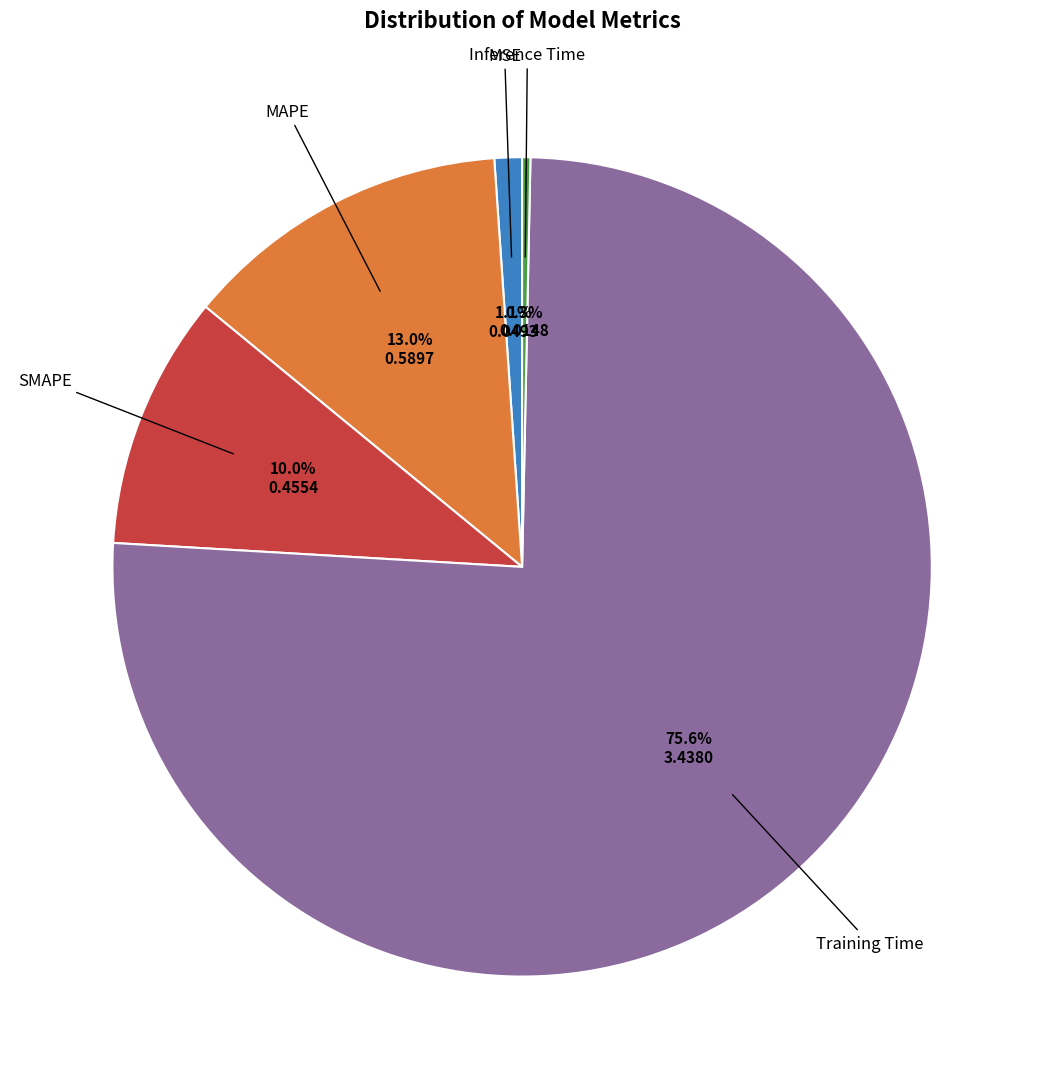

Is there a majority slice in this chart?

Yes